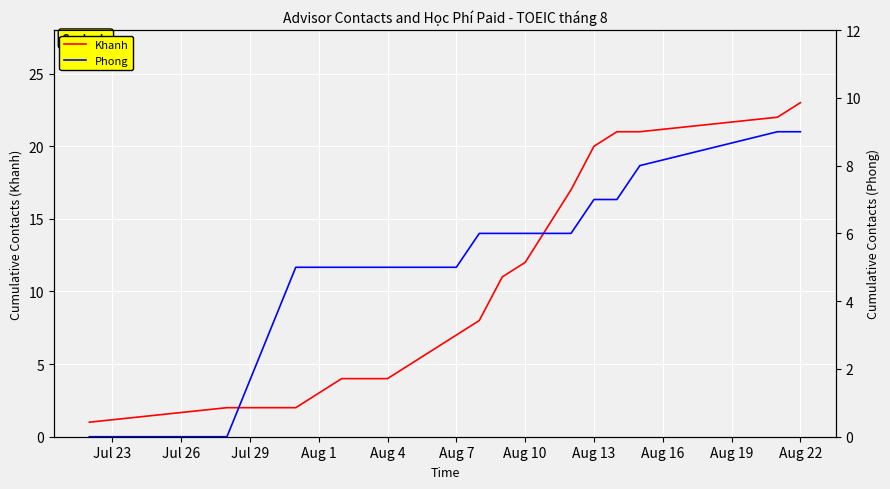

What is the value of the Khanh point at the 7th from the left?

7